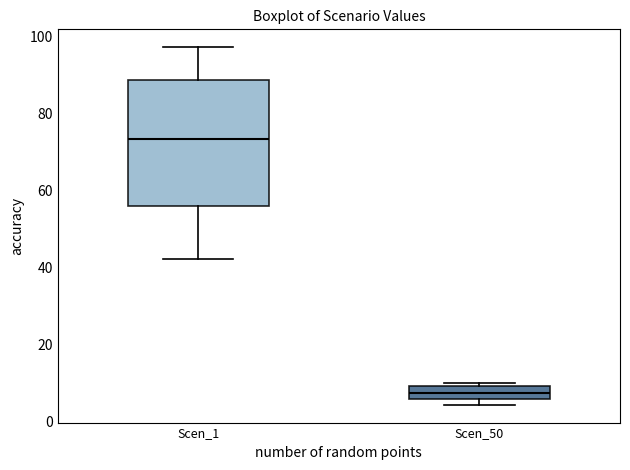

Which box has the lowest median line?

Scen_50